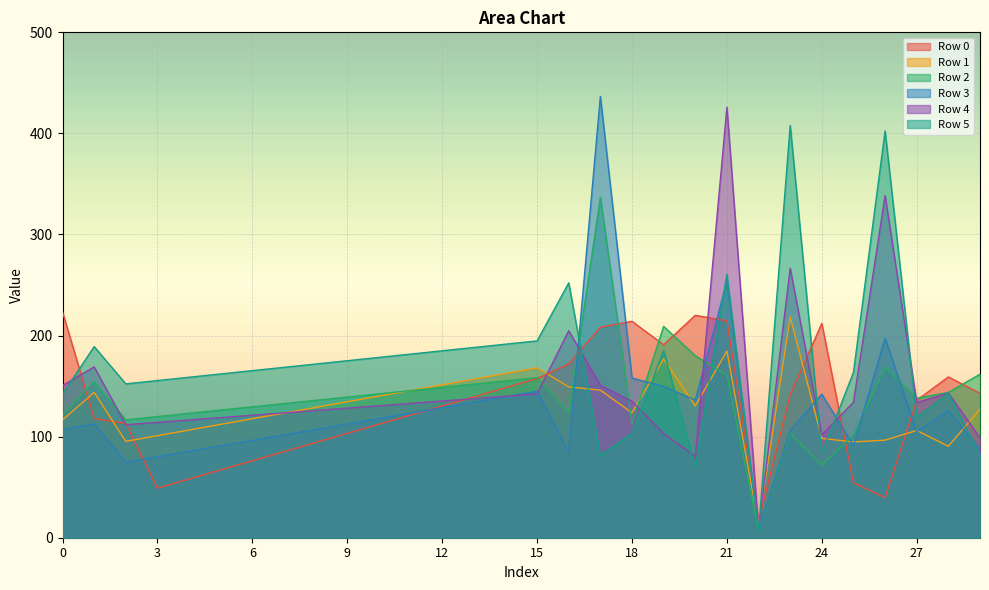

Reading right to left, list all the values displayed in this chart.

Row 0: 142.8	159.1	135.9	39.7	54.3	212.0	141.4	16.3	214.6	220.0	190.9	214.1	208.3	171.8	157.4	148.4	139.4	130.3	121.3	112.3	103.2	94.2	85.2	76.2	67.1	58.1	49.1	113.0	118.0	223.4
Row 1: 127.1	90.5	106.1	96.5	94.8	98.3	218.4	13.3	184.7	130.4	176.9	123.6	146.0	149.2	168.1	162.5	156.9	151.3	145.7	140.1	134.5	128.9	123.3	117.7	112.1	106.5	101.0	95.4	143.7	116.6
Row 2: 161.8	143.8	138.0	168.7	101.7	71.9	103.5	6.9	160.7	180.1	209.0	113.3	336.8	123.9	158.4	155.2	152.0	148.8	145.6	142.3	139.1	135.9	132.7	129.5	126.3	123.1	119.9	116.7	154.2	121.5
Row 3: 87.4	125.7	104.6	197.4	91.1	142.0	106.1	7.9	253.6	136.1	149.7	158.0	436.6	85.0	144.9	139.5	134.1	128.7	123.3	117.9	112.5	107.1	101.7	96.3	90.9	85.5	80.1	74.7	112.7	106.7
Row 4: 99.0	143.1	133.8	338.5	134.1	101.7	266.7	7.7	425.9	80.7	103.1	134.9	150.8	204.8	142.2	139.9	137.6	135.2	132.9	130.5	128.2	125.8	123.5	121.2	118.8	116.5	114.1	111.8	169.0	150.6
Row 5: 81.3	143.0	119.2	402.4	163.6	83.5	407.9	7.2	260.7	69.3	185.1	103.3	81.3	252.1	194.7	191.5	188.2	184.9	181.7	178.4	175.1	171.8	168.6	165.3	162.0	158.8	155.5	152.2	189.1	142.1